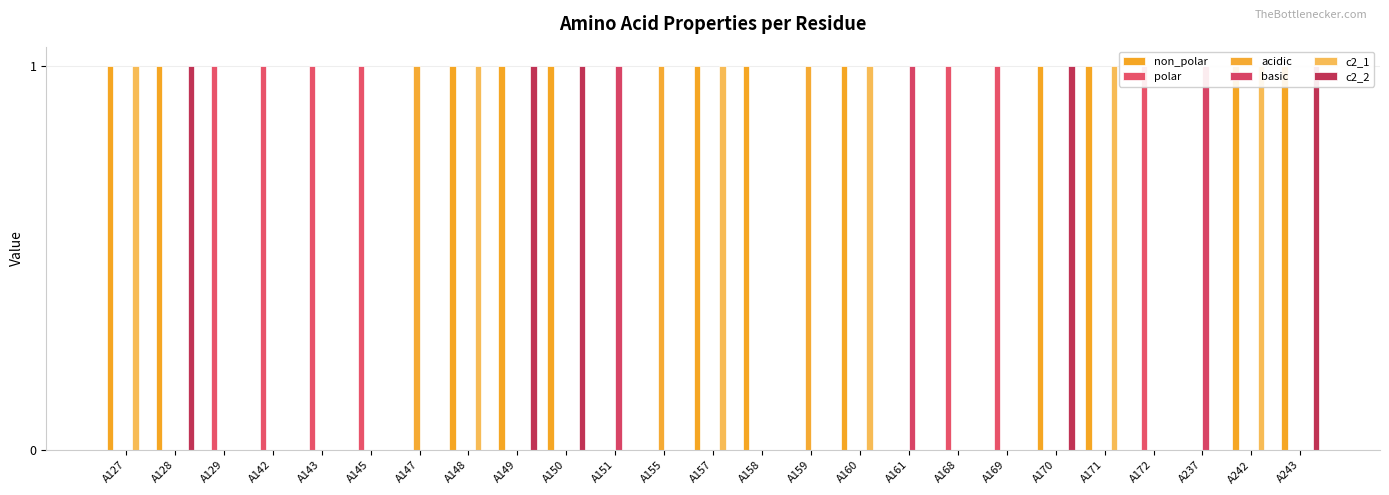

Which has a higher value, A168 or A172?

A168